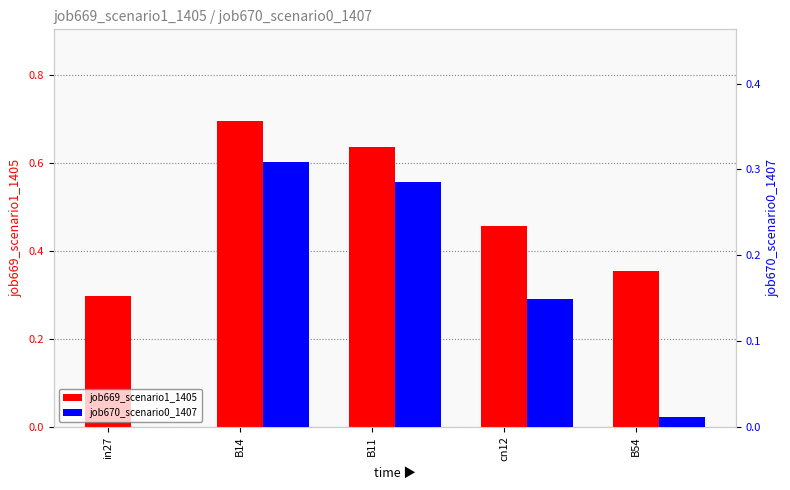

The job669_scenario1_1405 series shows 0.5 at in27. True or false?

False